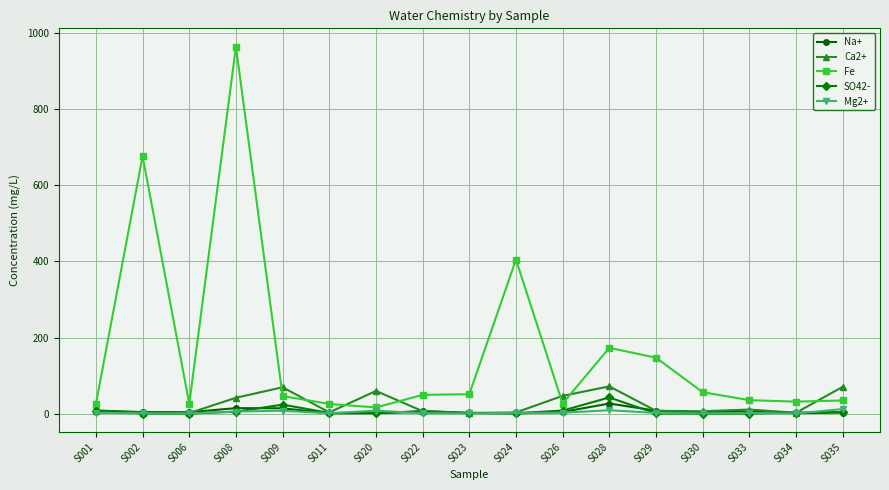

Which series has the largest total across all categories?

Fe